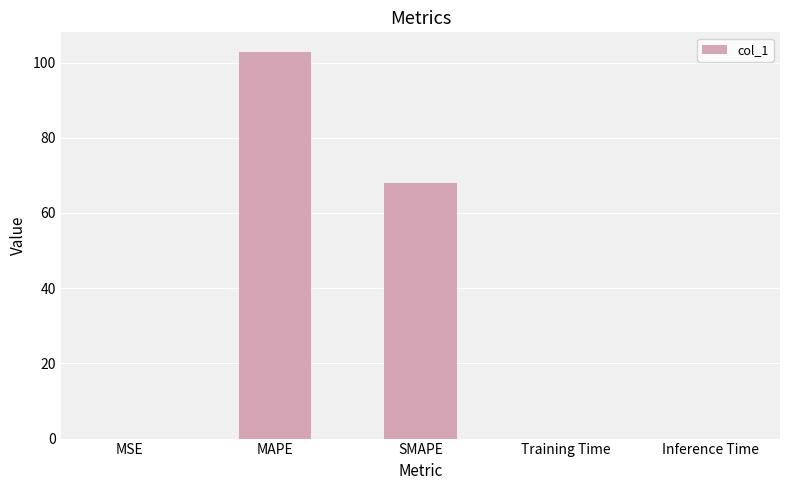

True or false: the data shows 67.9 at SMAPE.

True